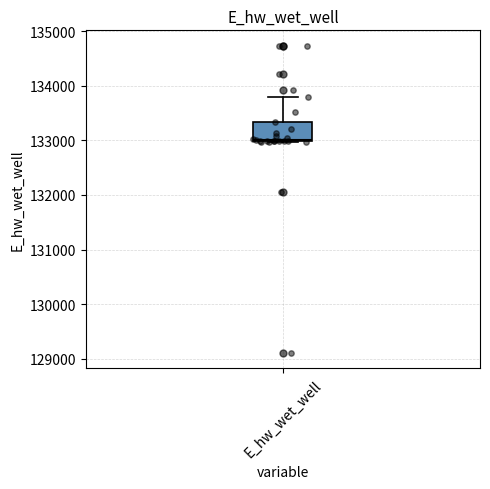

Read this box plot against the y-axis: the position of the median line, the range covered by the box, and the ends of both whiskers. The values are not printed on the chart, so give them approximately, as read against the axis.

median 133000, box 133000 to 133300, whiskers 133000 to 133800